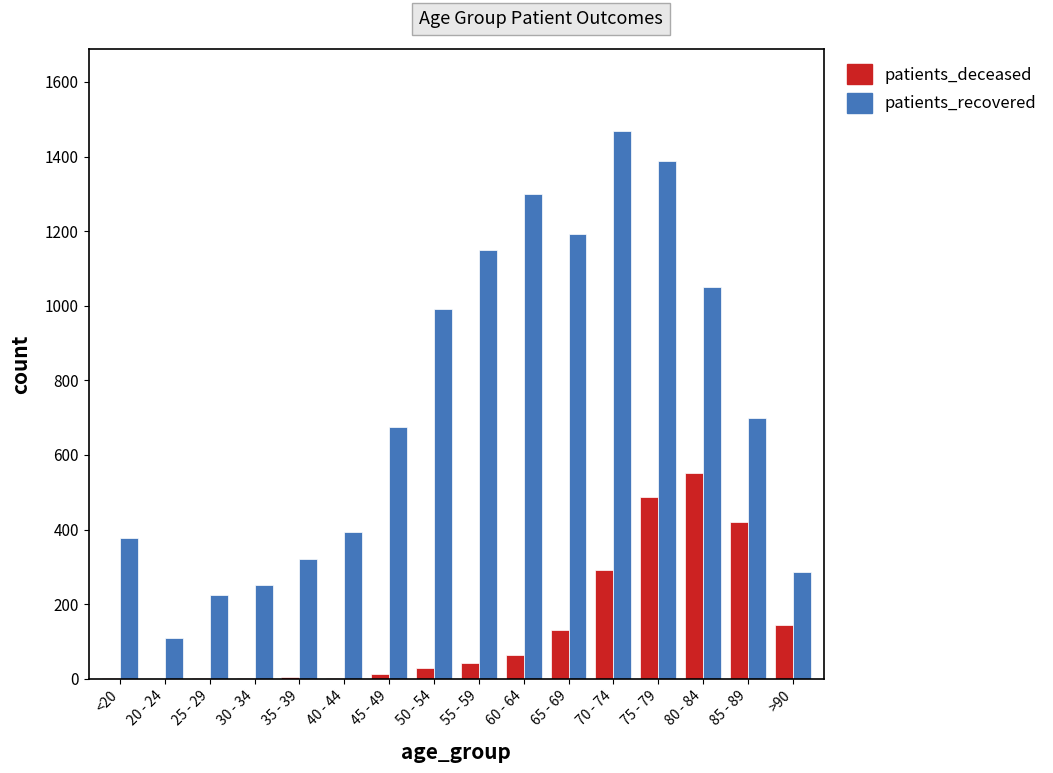

At which category is the sum across all series the highest?

75 - 79